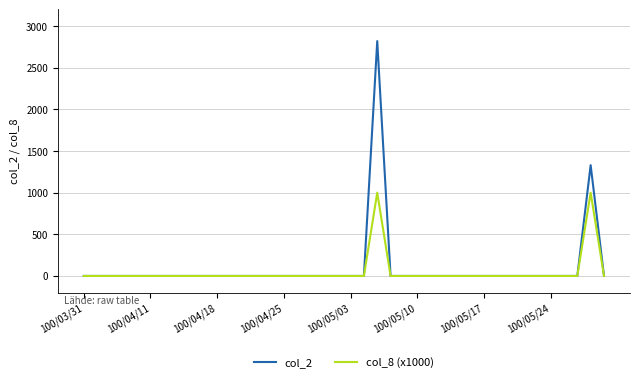

List the series in order of their peak value, lowest first.

col_8 (x1000), col_2